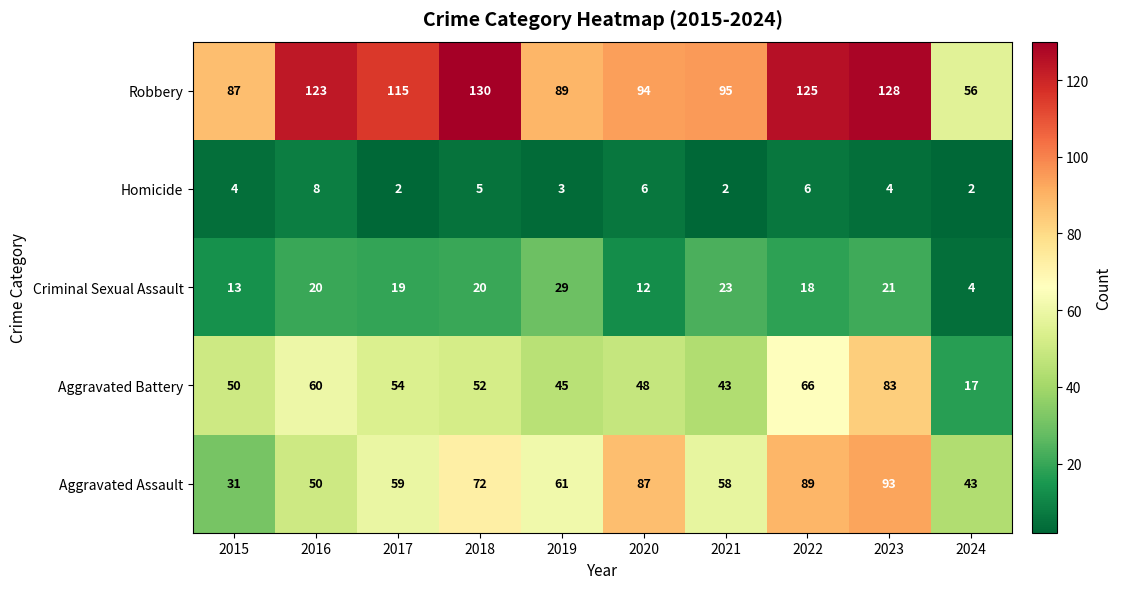

At which label is Homicide closest to 5?

2018